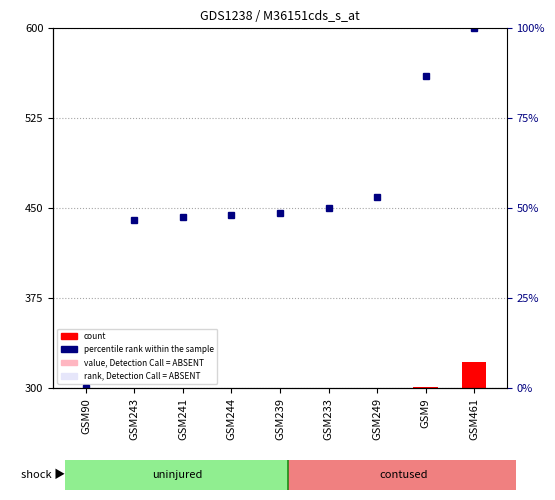

Which series has the widest spread of values?

count